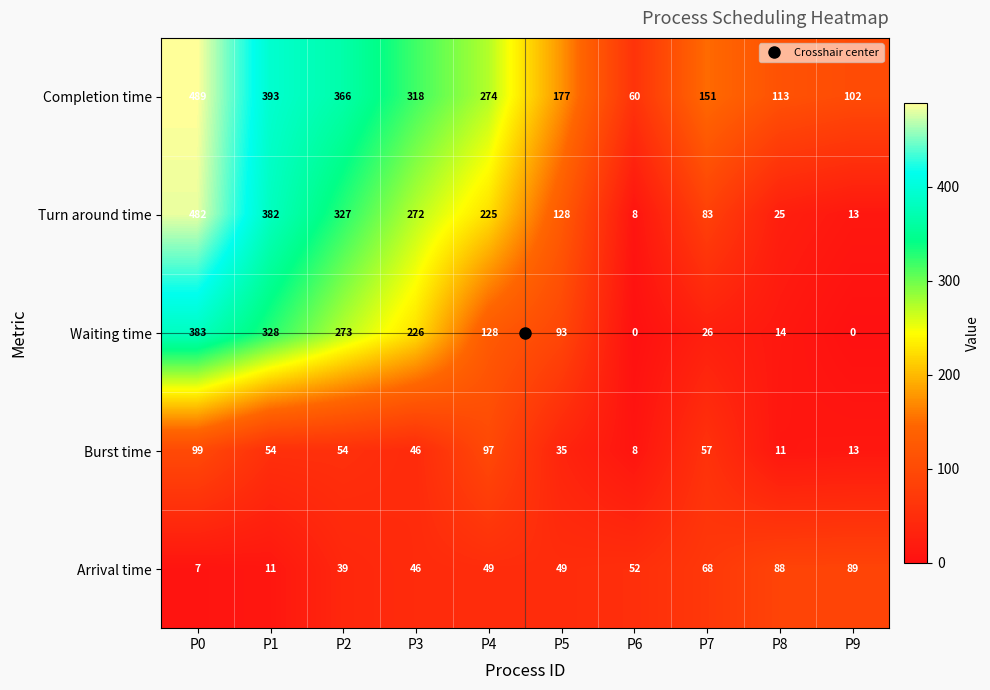

What is the difference between the maximum and second lowest values in the Arrival time series?

78